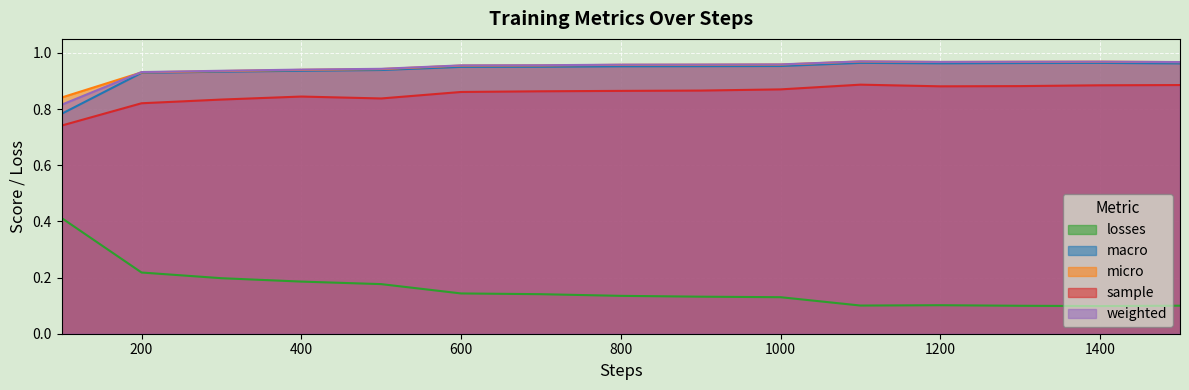

Between 200 and 900, which series saw the biggest shift?

losses